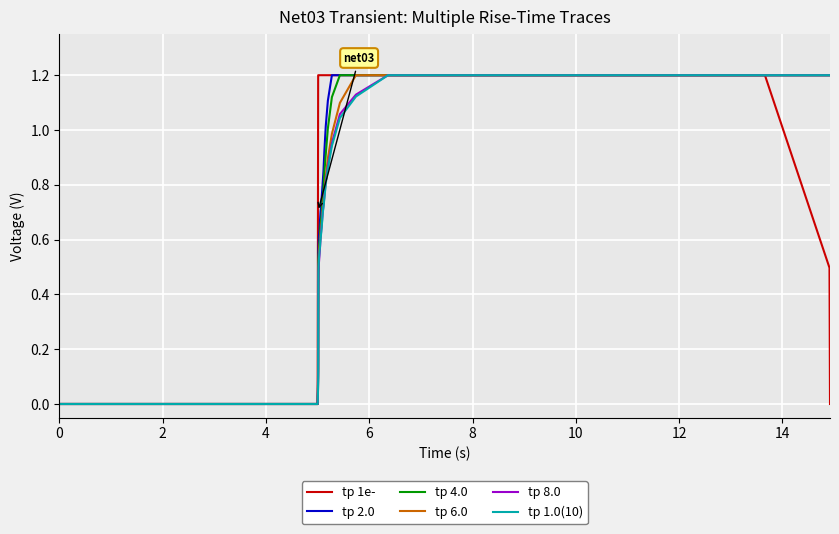

How many positive values does the tp 4.0 series have?

31